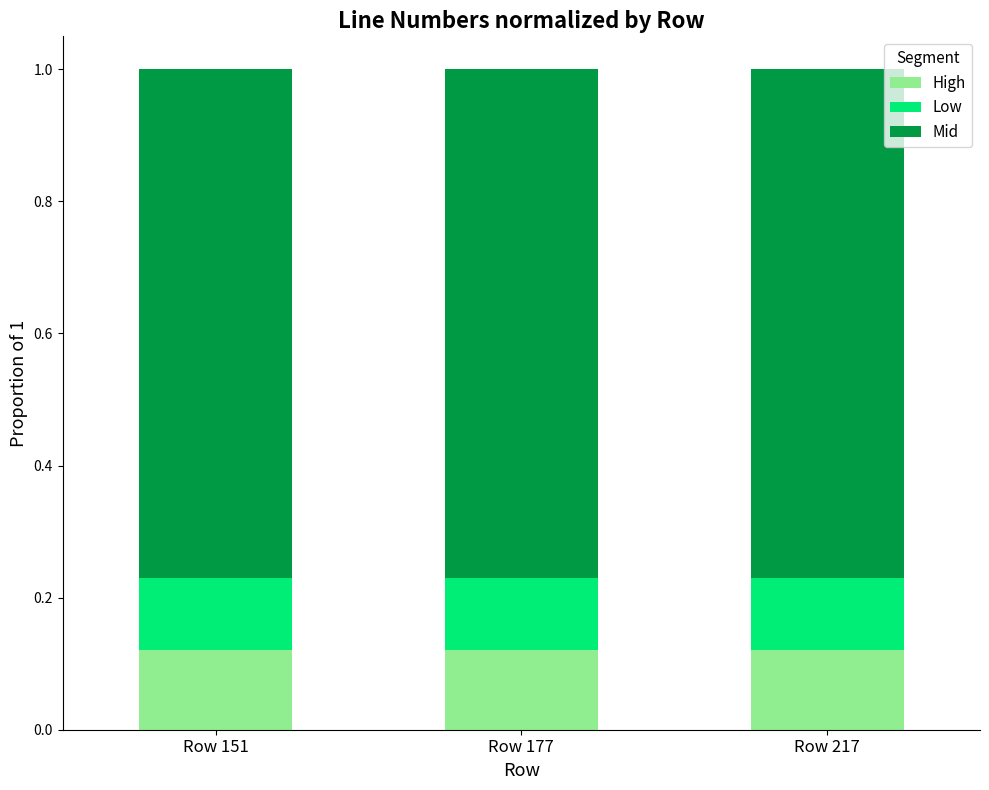

Is it true that High equals 0.2 at Row 177?

False